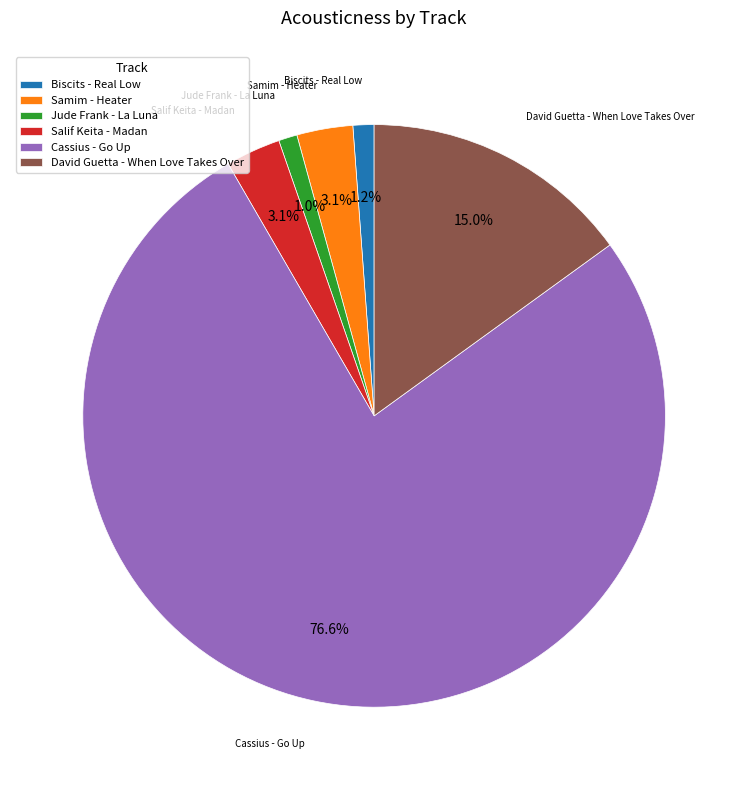

Between Cassius - Go Up and Salif Keita - Madan, which is larger?

Cassius - Go Up